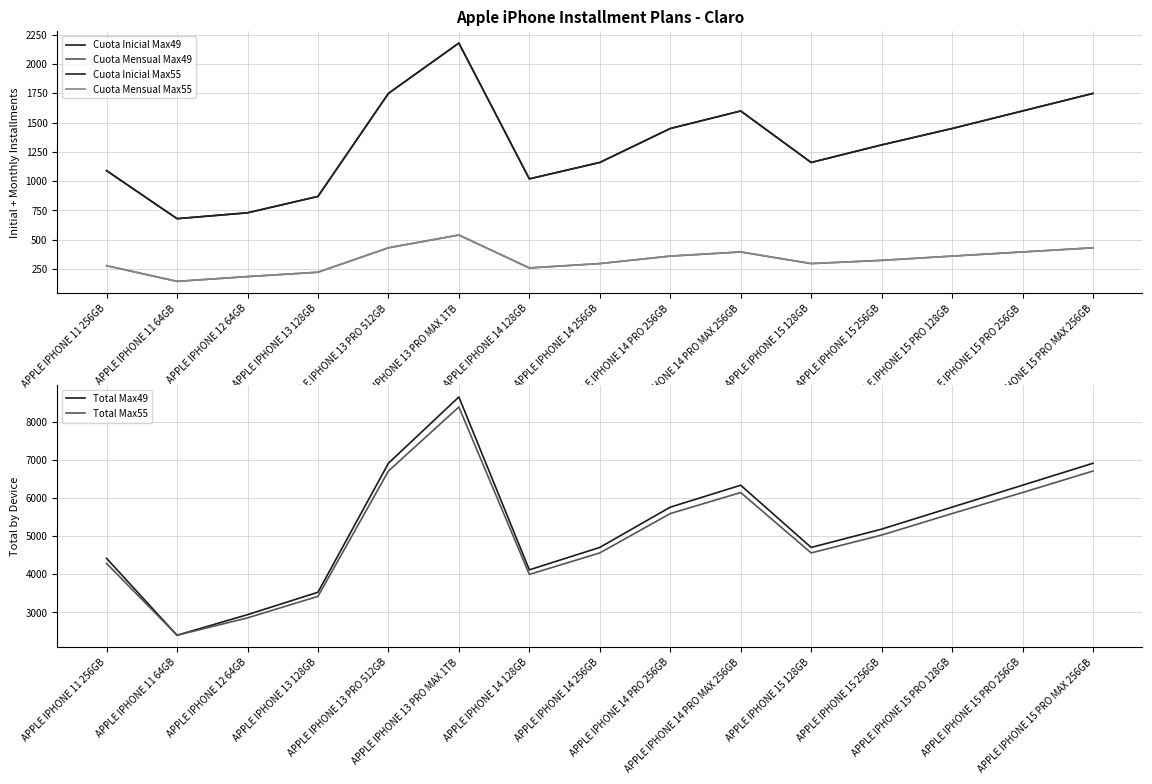

In Total Max49, how many points are higher than both neighbors (excluding endpoints)?

2